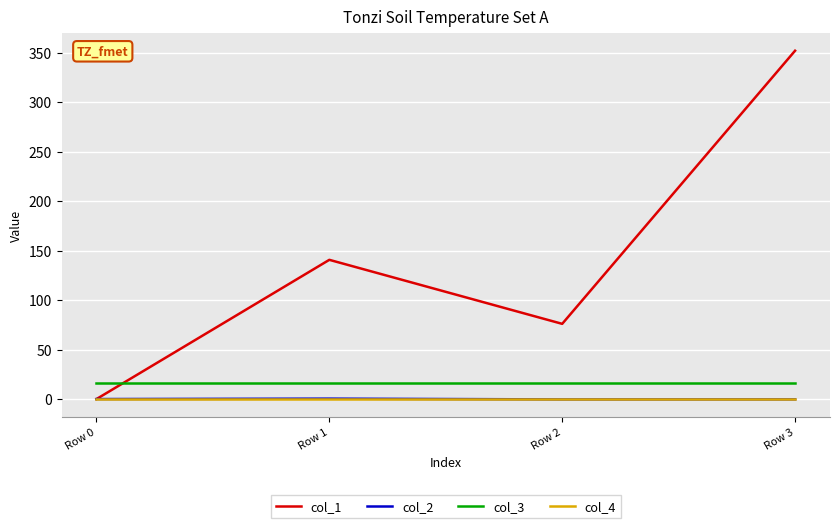

At which category does col_1 reach its first local peak?

Row 1